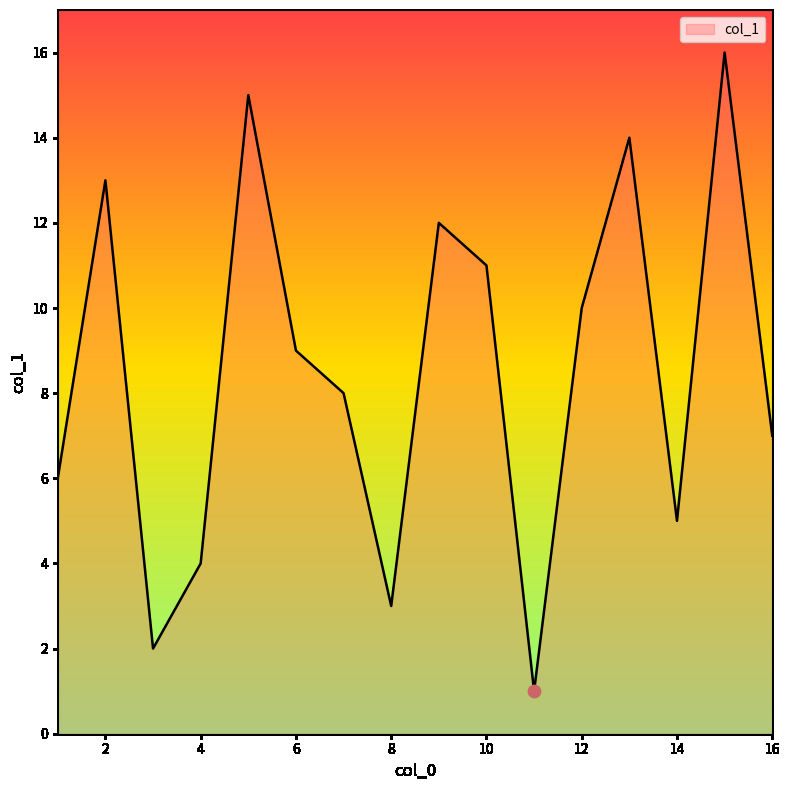

What is the maximum value shown in the chart?

16